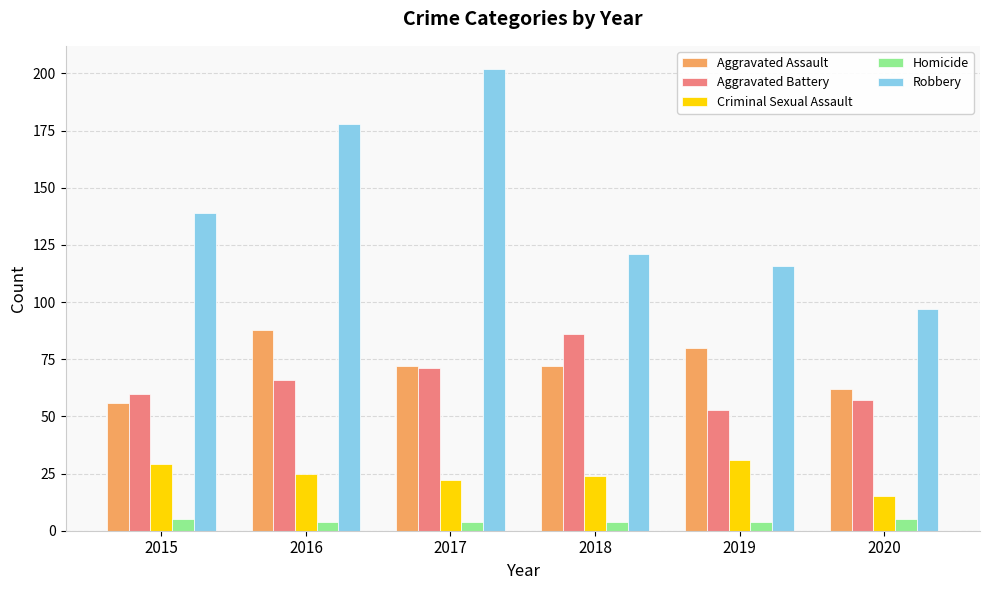

At which label does Aggravated Assault reach its peak?

2016